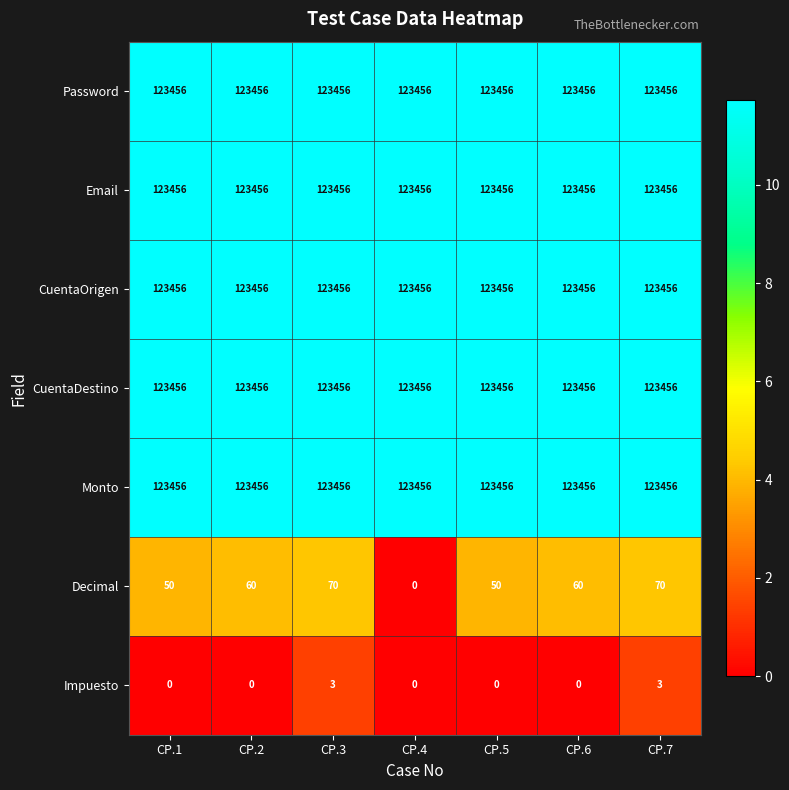

The value of Password at CP.4 is 123456. True or false?

True